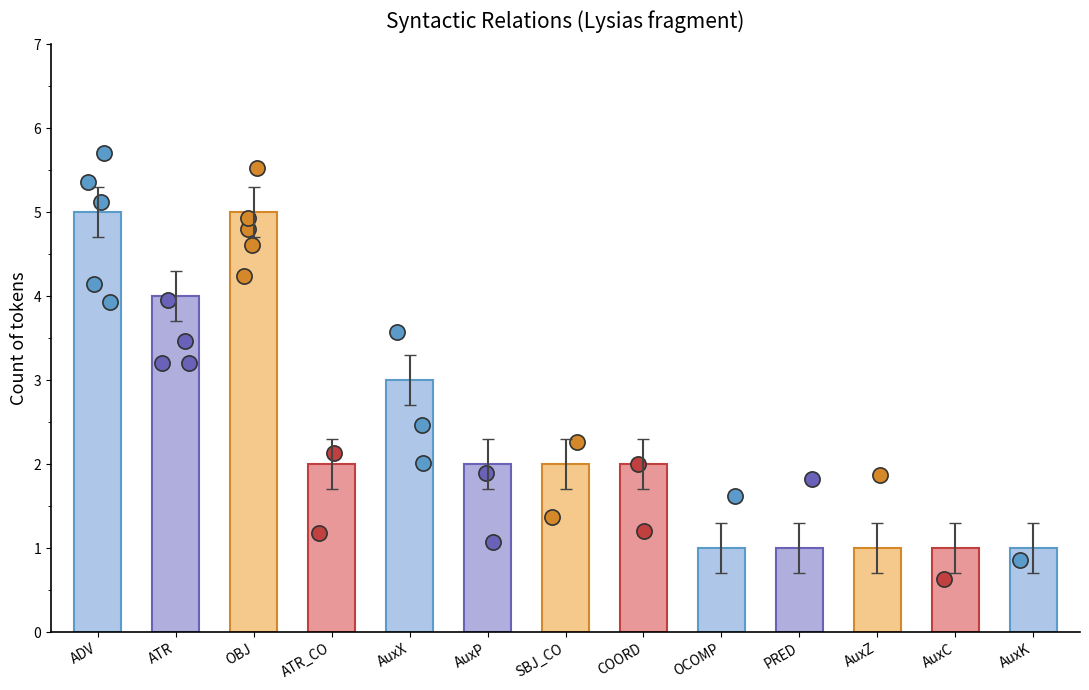

What is the change in value from AuxX to AuxP?

-1